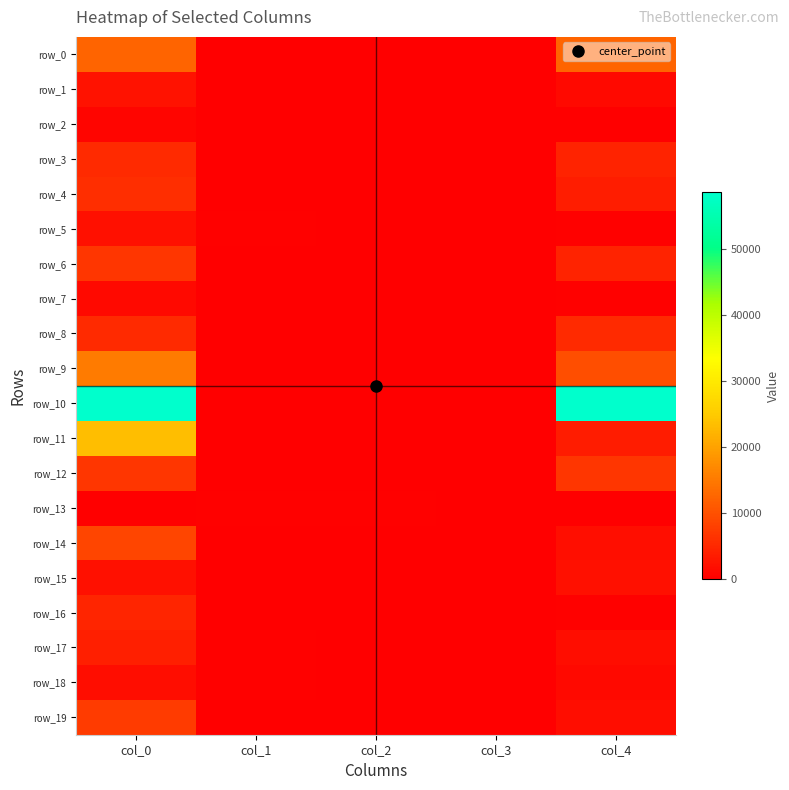

Which has a higher value, col_0 or col_1?

col_0